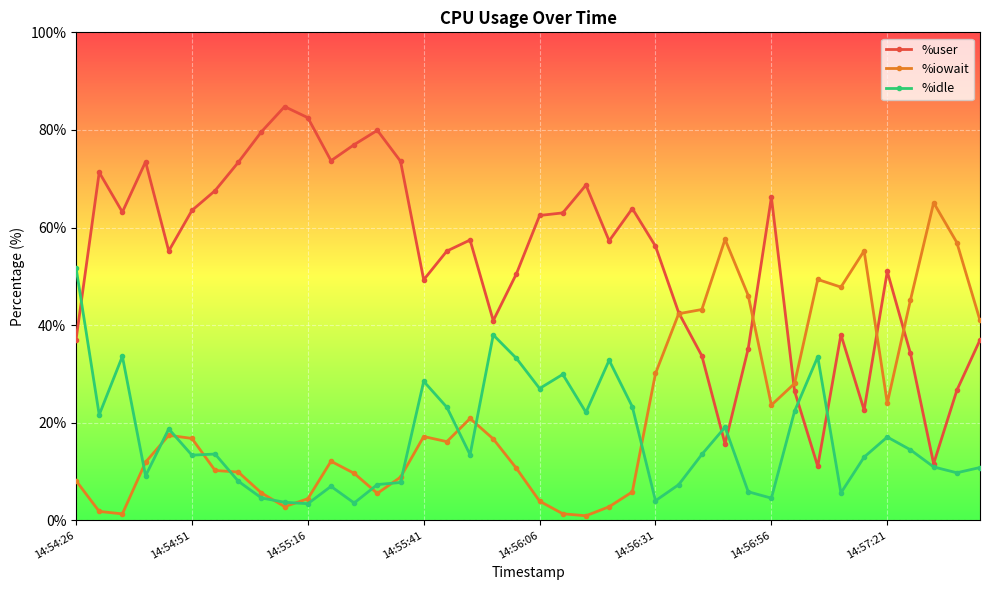

What is the maximum value for %user?

84.8